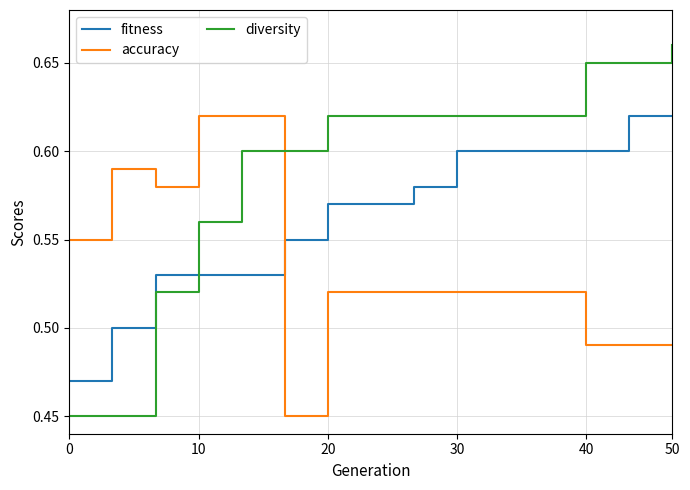

Rank the series by their average value, from highest to lowest.

diversity, fitness, accuracy